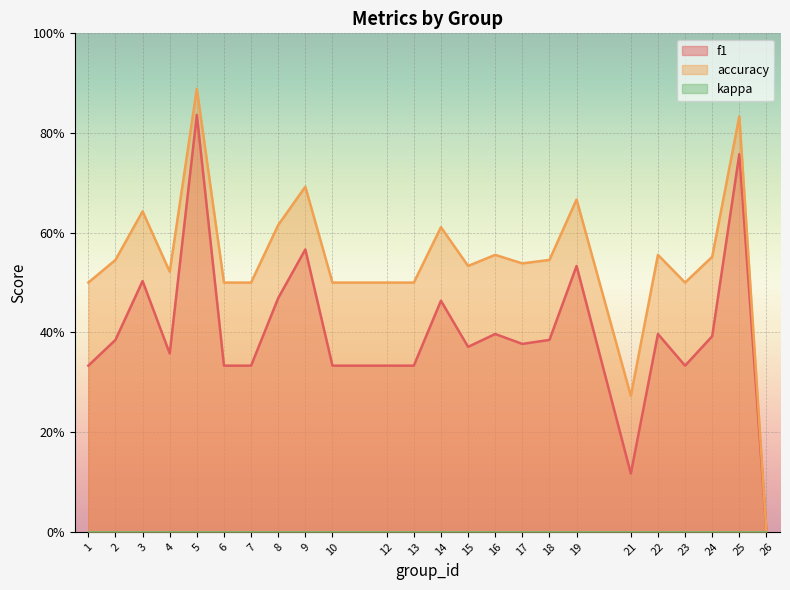

Is the value of accuracy at 24 greater than the value of f1 at 4?

Yes